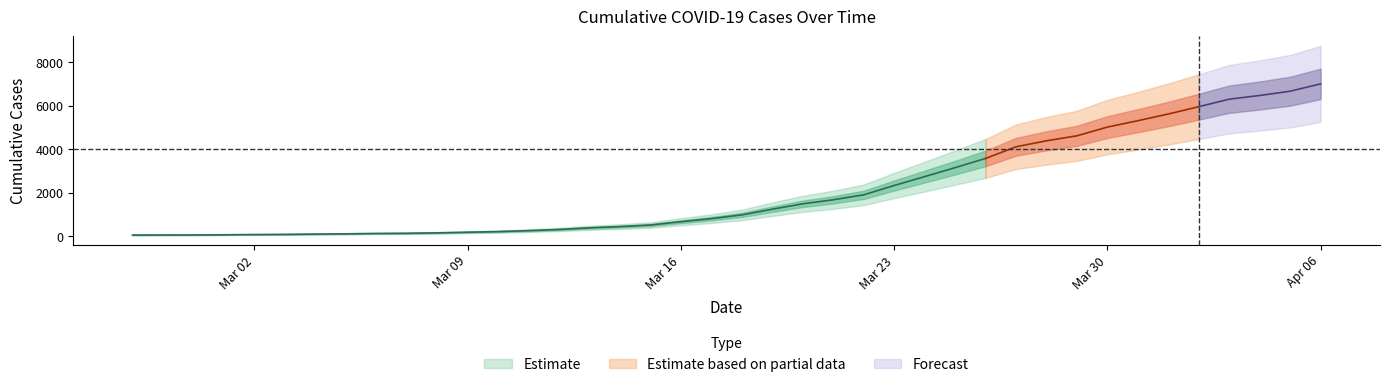

Where does the data first go above 978?

2020-03-19